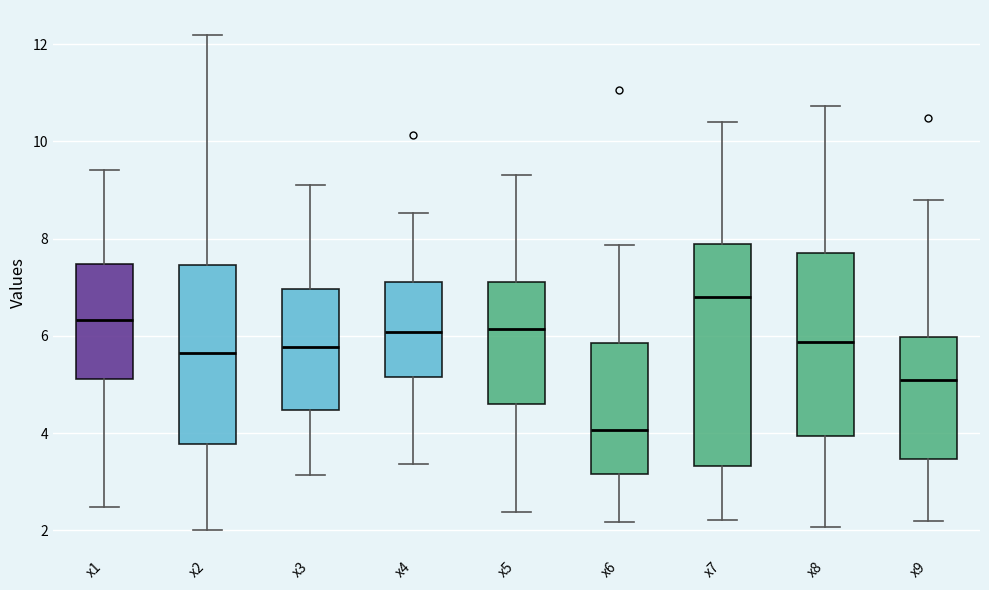

Reading left to right, read every box against the y-axis: the position of its median line, the range the box covers, and the ends of its whiskers. The values are not printed on the chart, so give them approximately, as read against the axis.

x1: median 6.4, box 5.2 to 7.4, whiskers 2.4 to 9.4
x2: median 5.6, box 3.8 to 7.4, whiskers 2.0 to 12.2
x3: median 5.8, box 4.4 to 7.0, whiskers 3.2 to 9.2
x4: median 6.0, box 5.2 to 7.2, whiskers 3.4 to 8.6
x5: median 6.2, box 4.6 to 7.2, whiskers 2.4 to 9.4
x6: median 4.0, box 3.2 to 5.8, whiskers 2.2 to 7.8
x7: median 6.8, box 3.4 to 7.8, whiskers 2.2 to 10.4
x8: median 5.8, box 4.0 to 7.6, whiskers 2.0 to 10.8
x9: median 5.0, box 3.4 to 6.0, whiskers 2.2 to 8.8